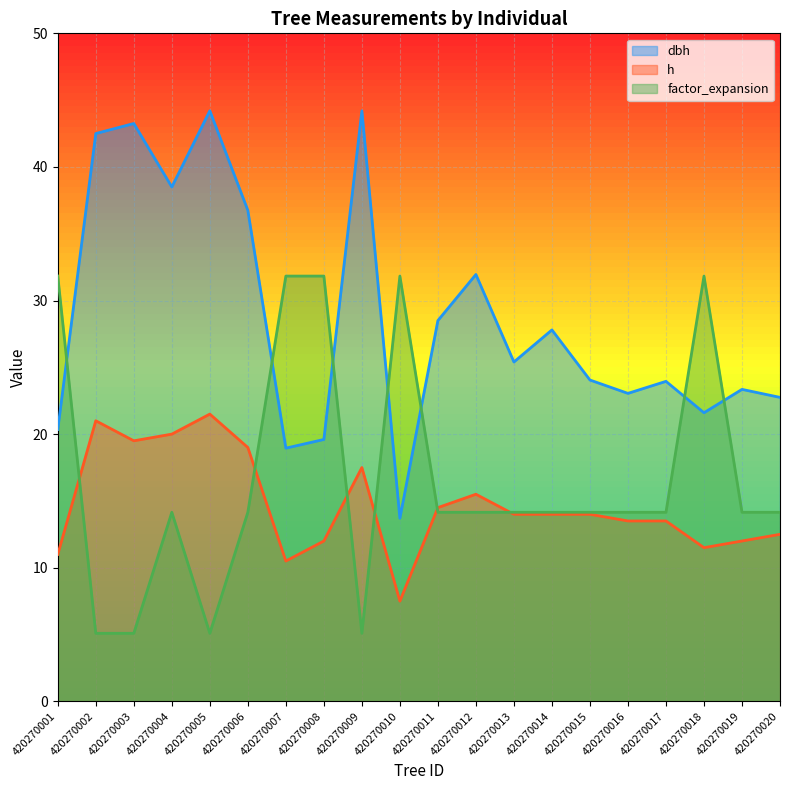

At which category is the sum across all series the highest?

420270004